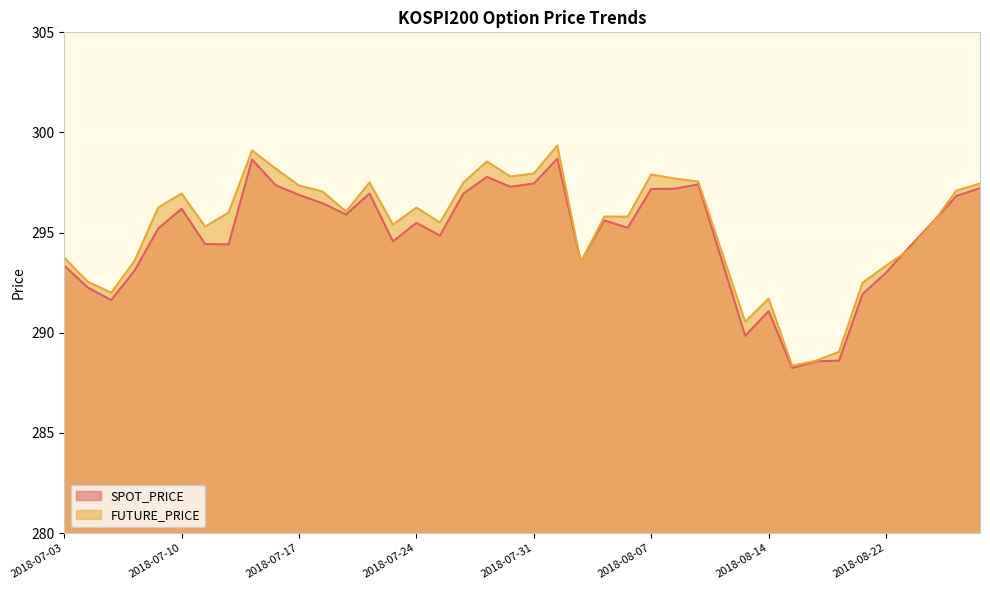

The value of SPOT_PRICE at 2018-07-17 is 296.9. True or false?

True